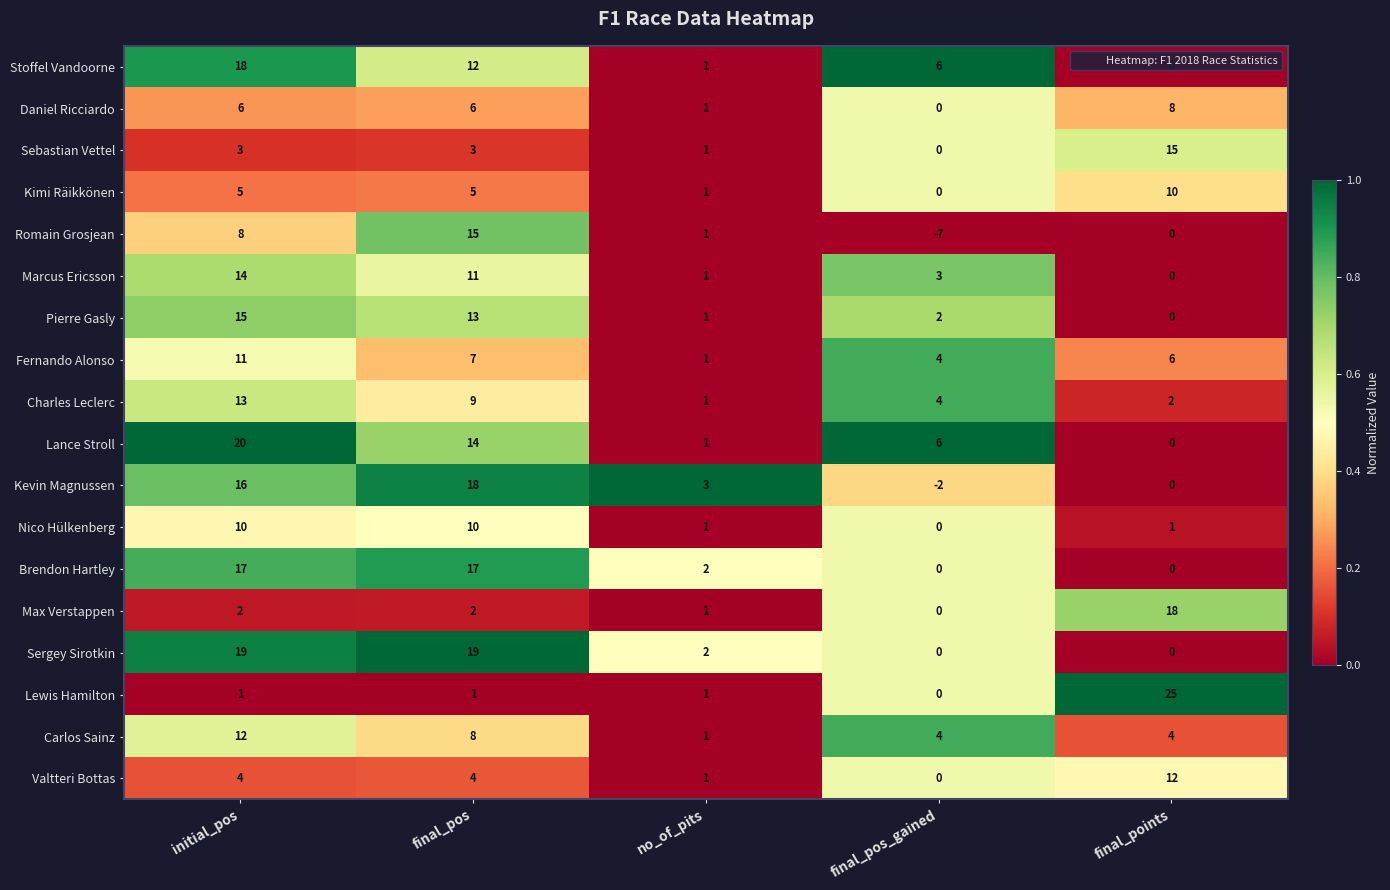

What is the difference between the Charles Leclerc values at final_pos_gained and initial_pos?

9